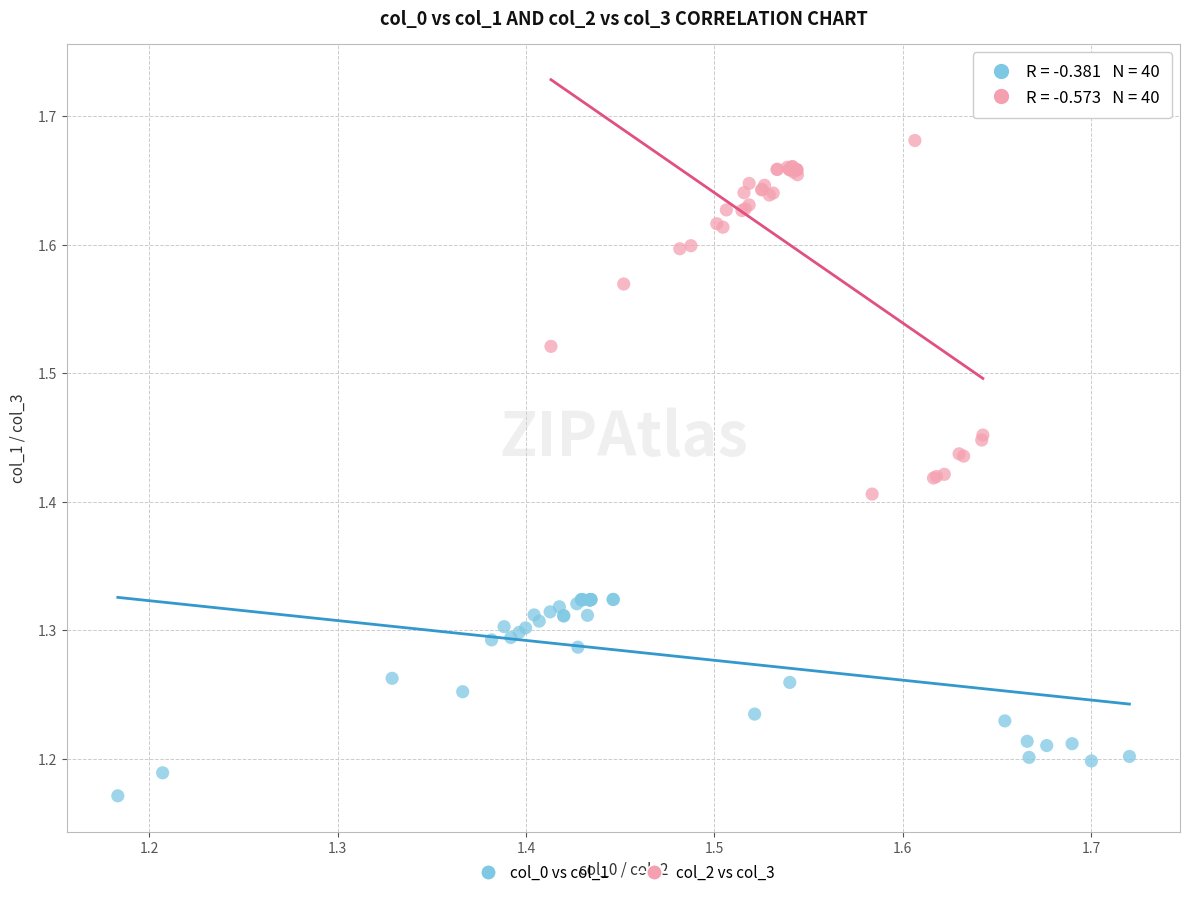

Which series contains the lowest Y value?

col_0 vs col_1